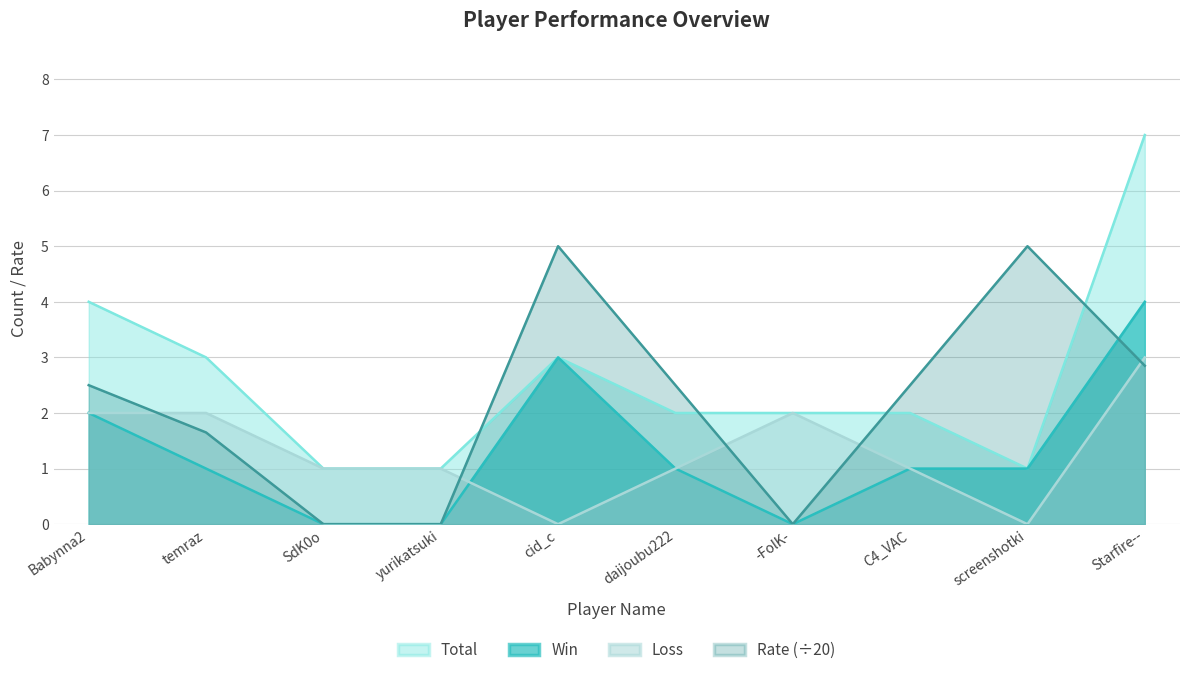

The Loss series shows 3.0 at -FolK-. True or false?

False